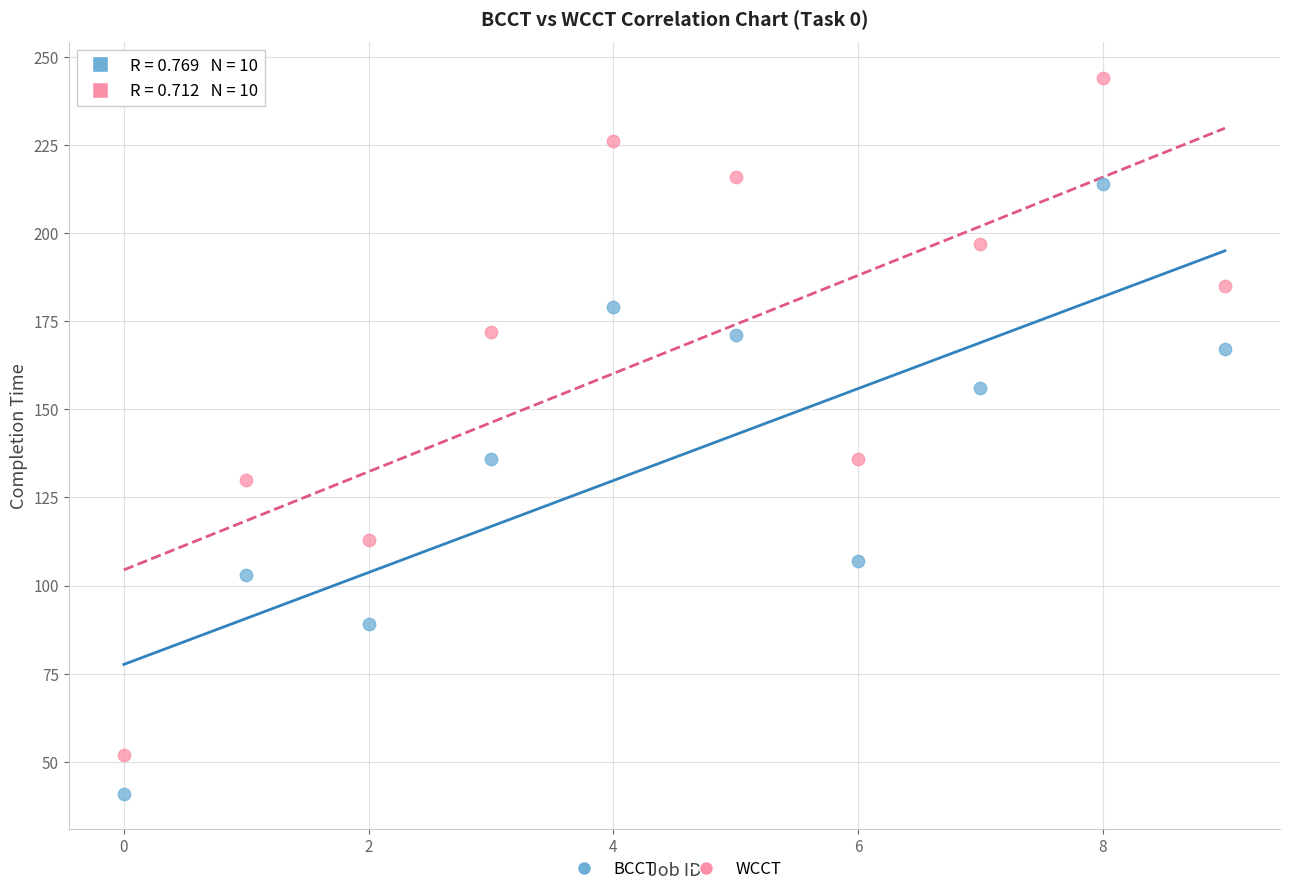

Which series reaches the minimum Y coordinate?

BCCT